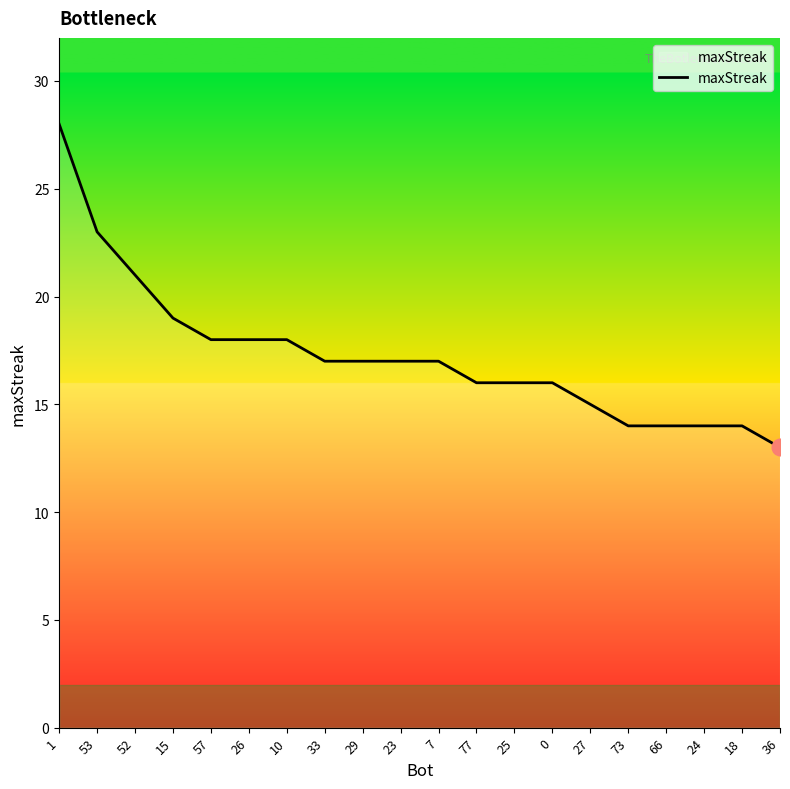

How many lines are shown in the chart?

1